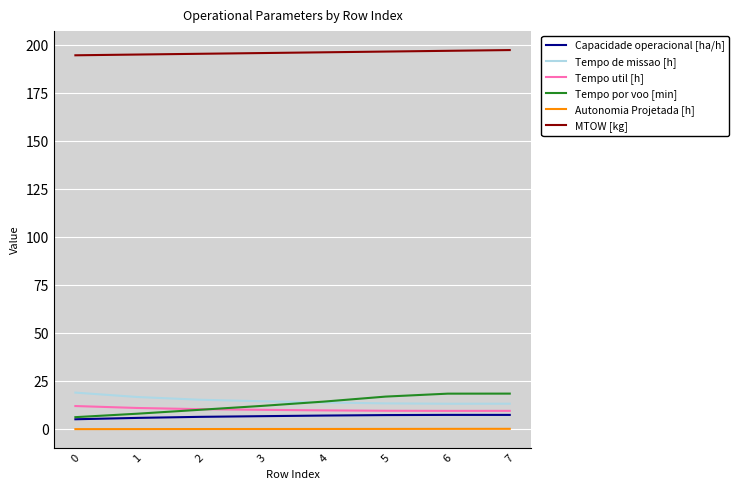

True or false: Tempo de missao [h] and Capacidade operacional [ha/h] intersect in this chart.

False